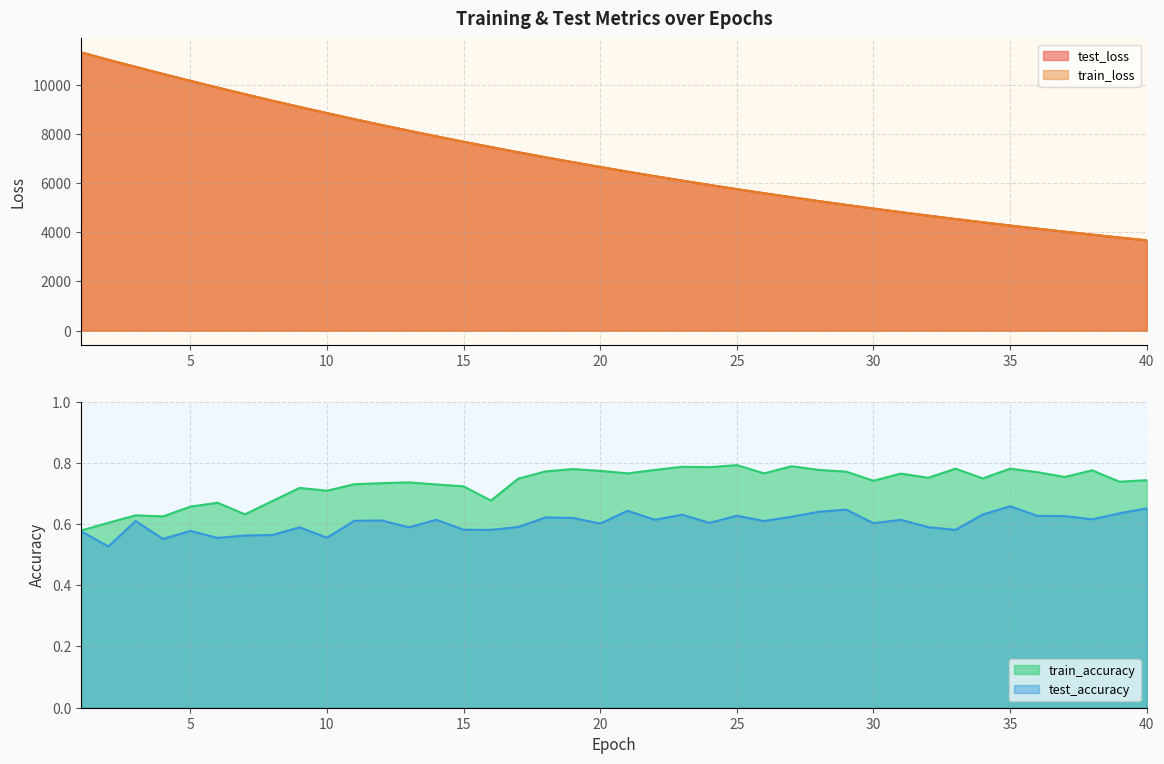

List the labels in order of train_loss value, largest first.

1, 2, 3, 4, 5, 6, 7, 8, 9, 10, 11, 12, 13, 14, 15, 16, 17, 18, 19, 20, 21, 22, 23, 24, 25, 26, 27, 28, 29, 30, 31, 32, 33, 34, 35, 36, 37, 38, 39, 40